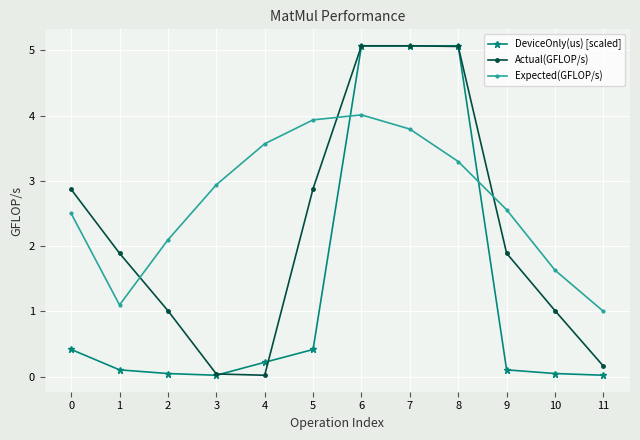

What is the difference between the maximum and second lowest values in the Actual(GFLOP/s) series?

5.0